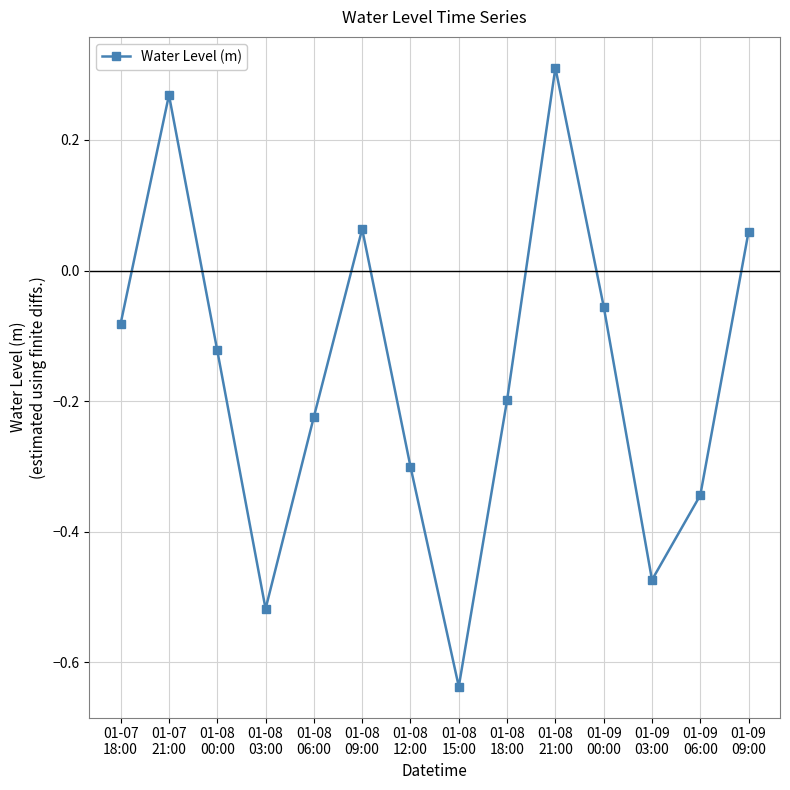

How many values are below 0?

10